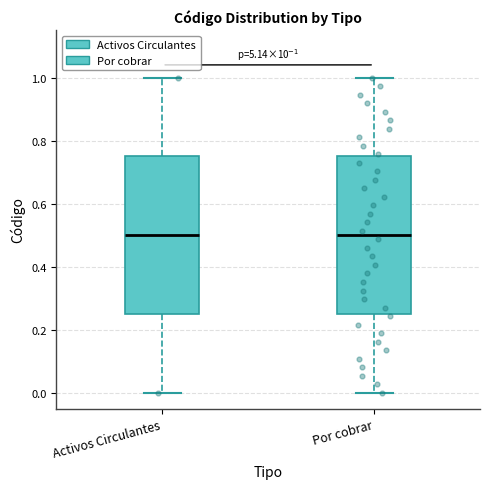

Reading left to right, read every box against the y-axis: the position of its median line, the range the box covers, and the ends of its whiskers. The values are not printed on the chart, so give them approximately, as read against the axis.

Activos Circulantes: median 0.50, box 0.26 to 0.76, whiskers 0.00 to 1.00
Por cobrar: median 0.50, box 0.26 to 0.76, whiskers 0.00 to 1.00